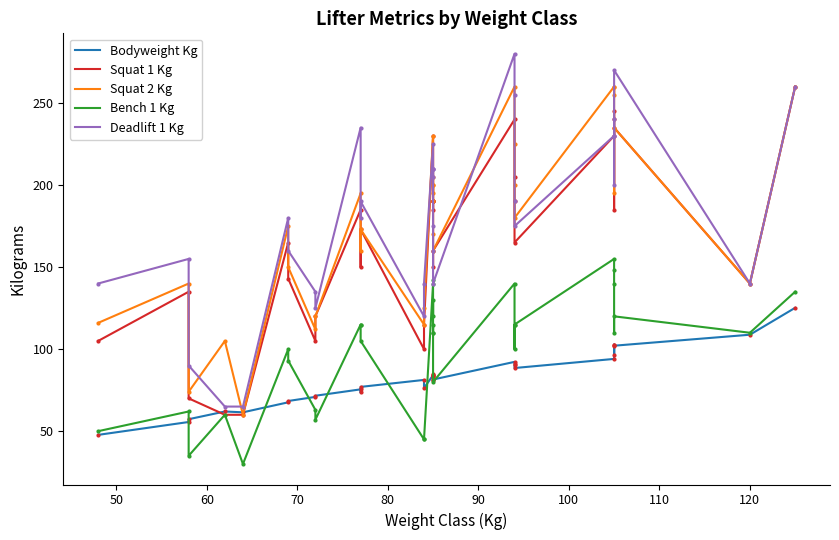

Reading right to left, transcribe all the data shown in this chart.

BodyweightKg: 125.2	108.8	102.1	96.2	102.8	102.5	94.0	88.5	90.5	90.8	92.2	81.5	81.0	82.5	83.5	83.4	84.8	84.2	84.1	75.5	73.6	77.0	68.4	67.6	62.0	81.2	76.3	71.6	70.9	61.5	57.3	55.6	47.8
Squat1Kg: 260.0	140.0	235.0	185.0	245.0	240.0	230.0	165.0	190.0	205.0	240.0	160.0	150.0	190.0	190.0	185.0	190.0	190.0	230.0	185.0	150.0	173.0	143.0	165.0	60.0	100.0	115.0	120.0	105.0	60.0	70.0	135.0	105.0
Squat2Kg: 260.0	140.0	235.0	195.0	260.0	255.0	260.0	180.0	200.0	225.0	260.0	160.0	170.0	200.0	190.0	205.0	195.0	200.0	230.0	195.0	160.0	173.0	150.0	175.0	105.0	115.0	125.0	120.0	112.0	60.0	74.0	140.0	116.0
Bench1Kg: 135.0	110.0	120.0	110.0	140.0	148.0	155.0	115.0	100.0	115.0	140.0	80.0	110.0	115.0	110.0	130.0	120.0	142.0	140.0	115.0	115.0	105.0	93.0	100.0	60.0	45.0	45.0	57.0	63.0	30.0	35.0	62.0	50.0
Deadlift1Kg: 260.0	140.0	270.0	200.0	230.0	240.0	230.0	175.0	190.0	255.0	280.0	140.0	160.0	175.0	210.0	210.0	210.0	205.0	225.0	235.0	180.0	190.0	160.0	180.0	65.0	120.0	140.0	125.0	135.0	65.0	90.0	155.0	140.0